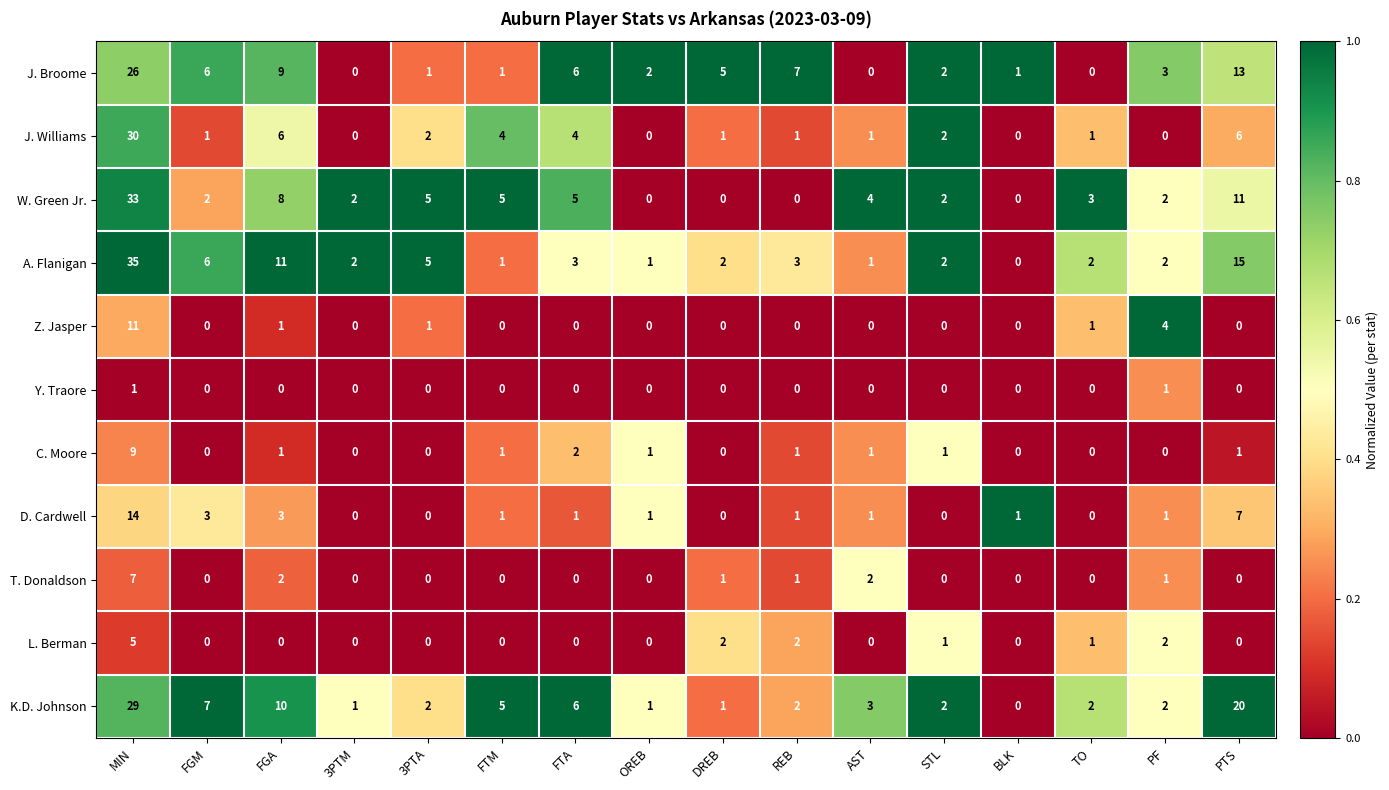

Which label corresponds to the largest value in the chart?

MIN